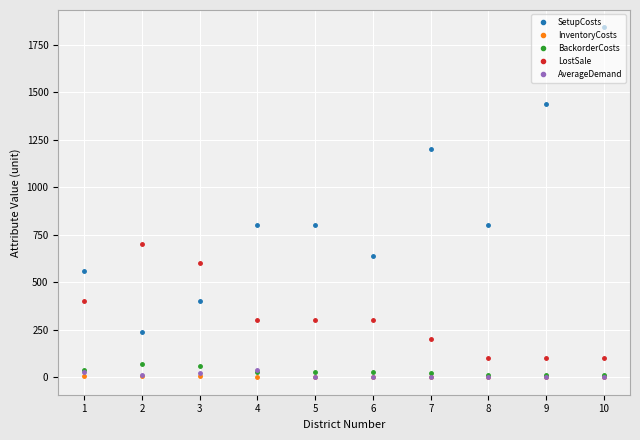

At which category is the sum across all series the highest?

10